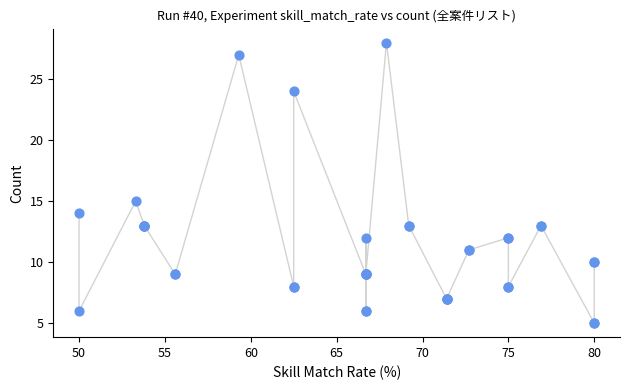

What Y value in the scatter plot is closest to 16?

15